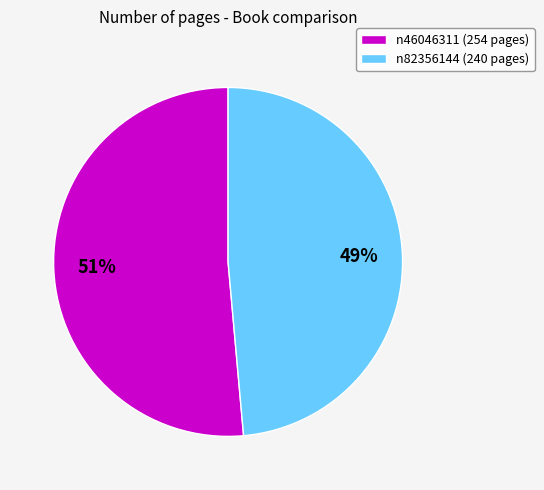

Between n82356144 (240 pages) and n46046311 (254 pages), which is larger?

n46046311 (254 pages)